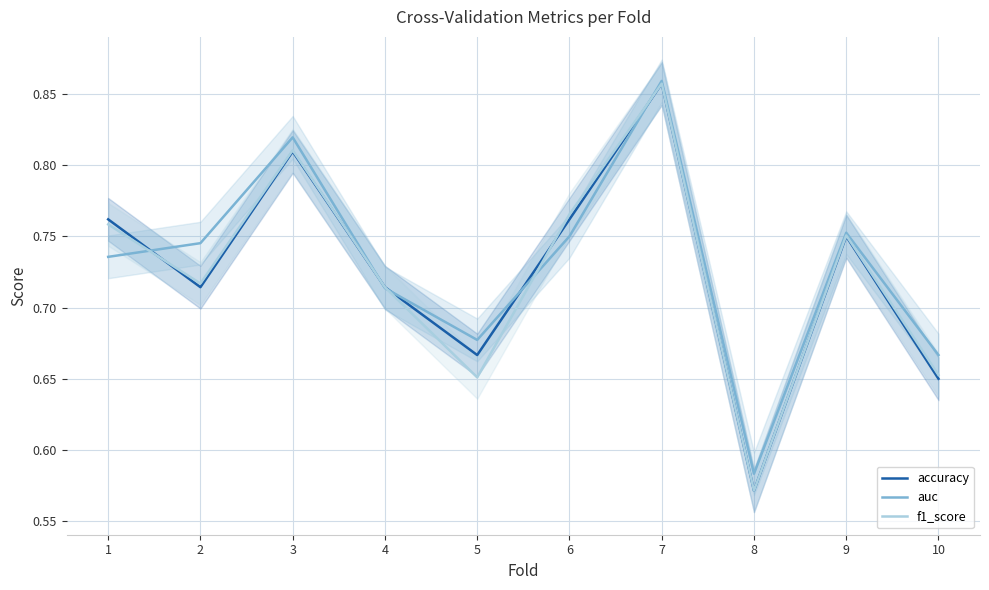

Count the number of categories in the chart.

10